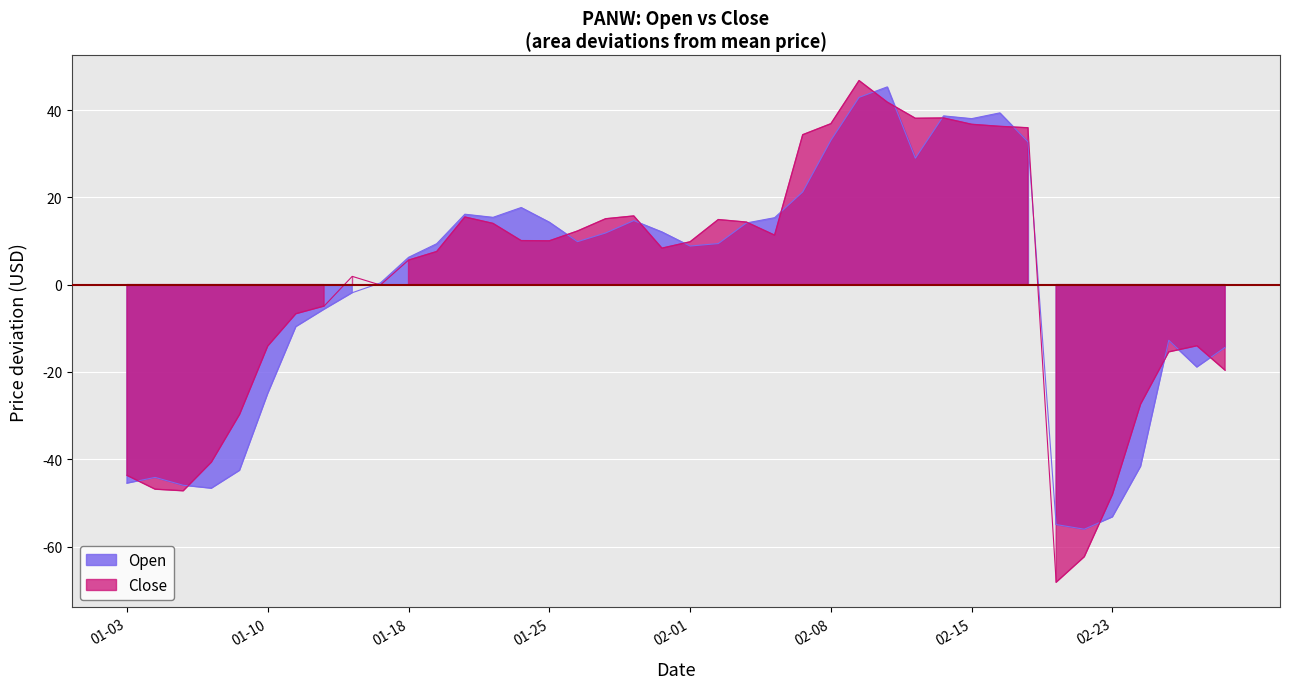

How many interior local peaks does the Close series have?

7